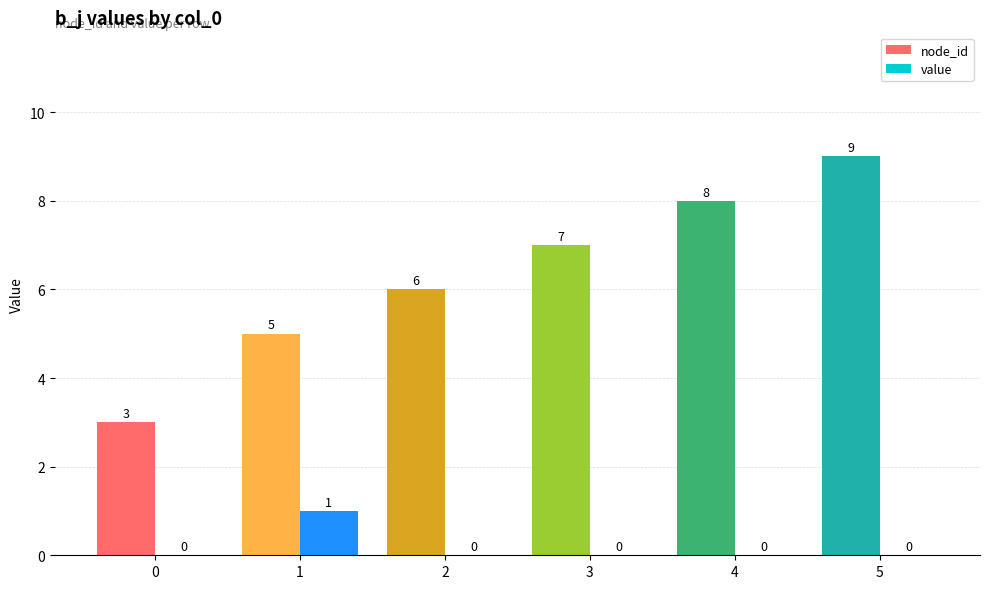

Is it true that value equals 0 at 0?

True